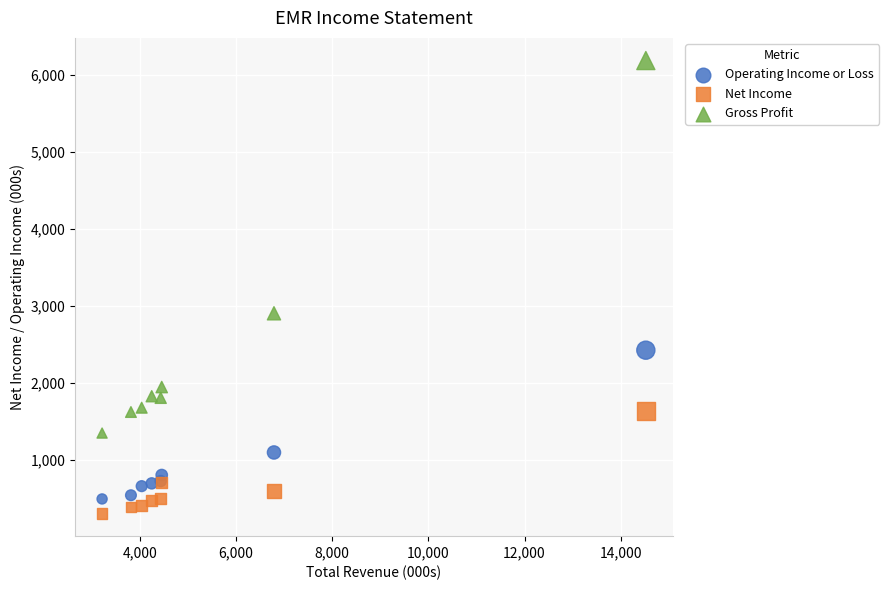

What are all the series names shown in the legend?

Operating Income or Loss, Net Income, Gross Profit